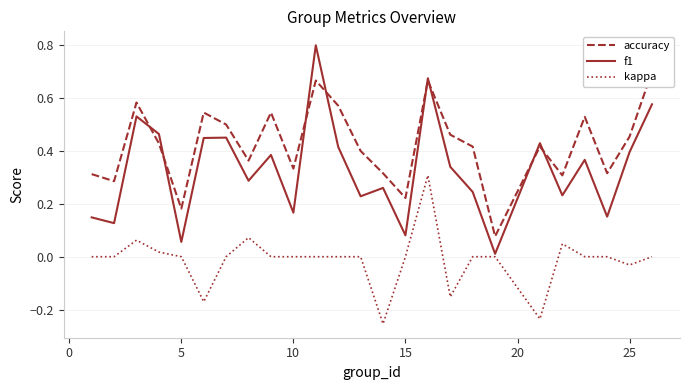

What are all the series names shown in the legend?

accuracy, f1, kappa